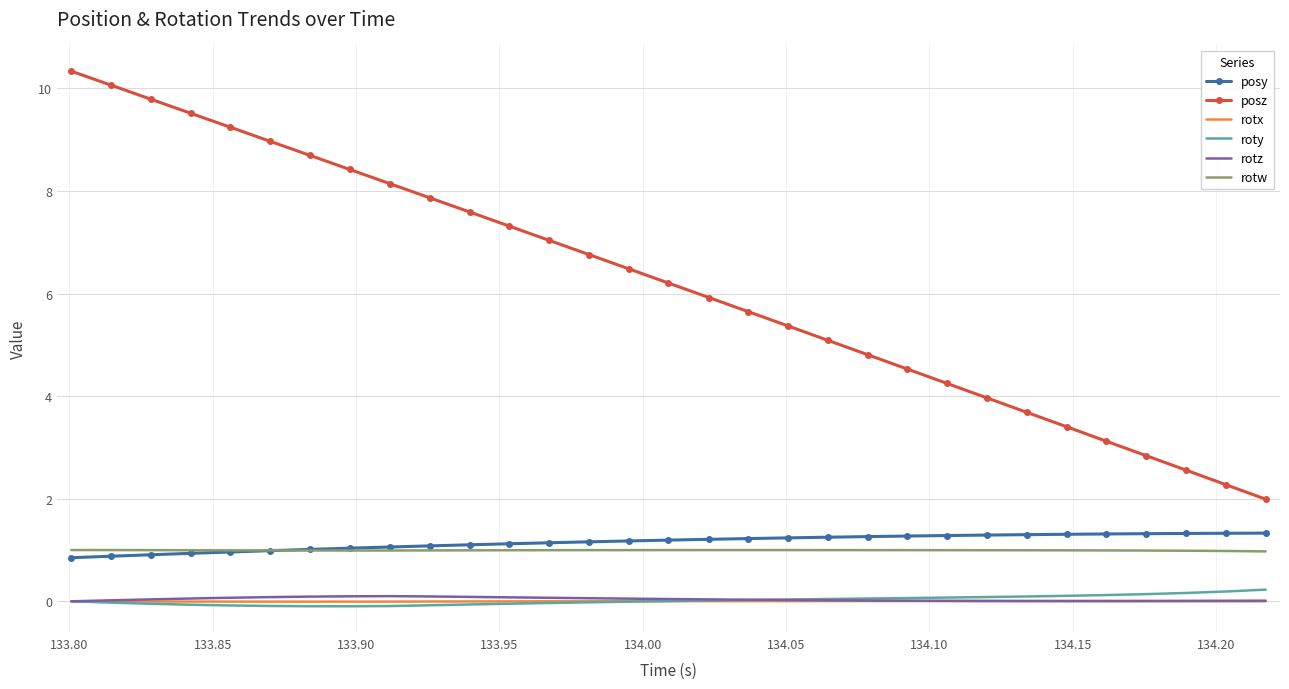

Which series has the widest spread of values?

posz